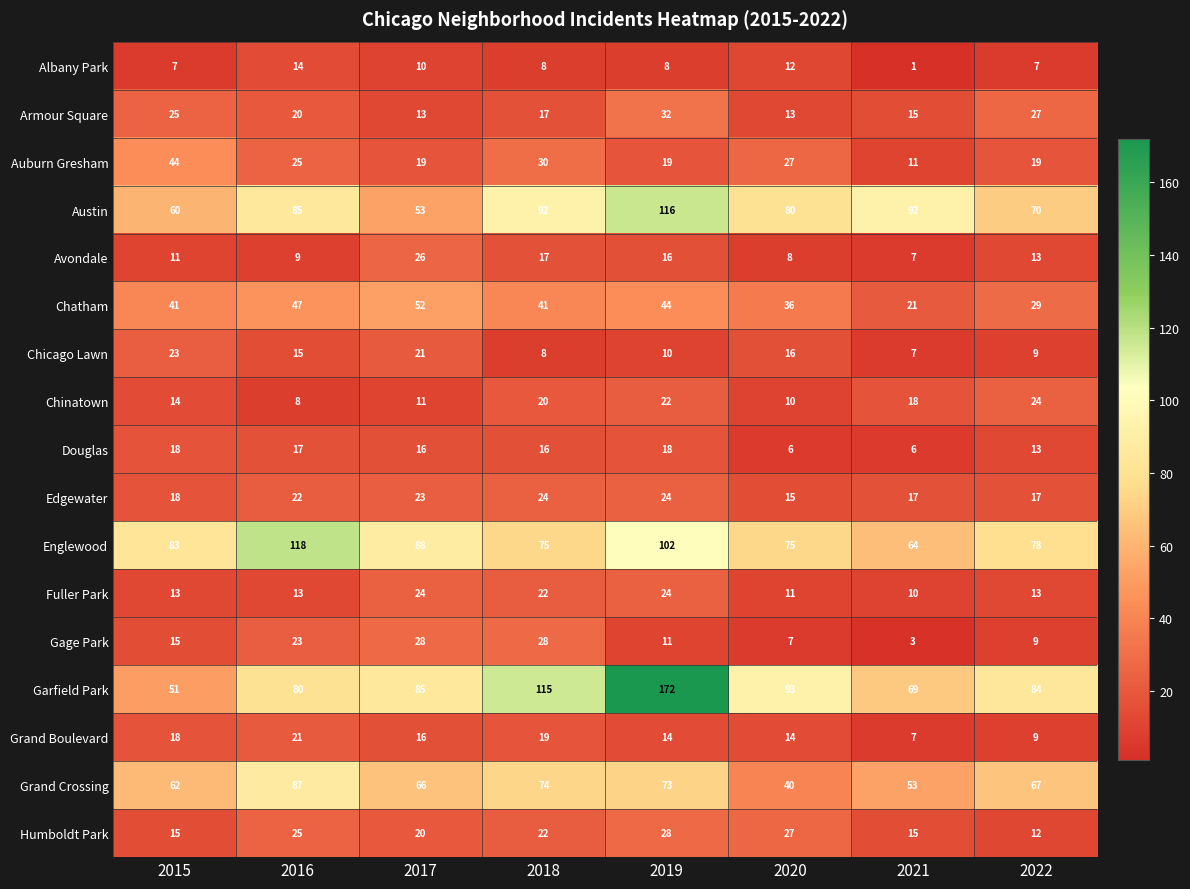

The value of Gage Park at 2015 is 15. True or false?

True